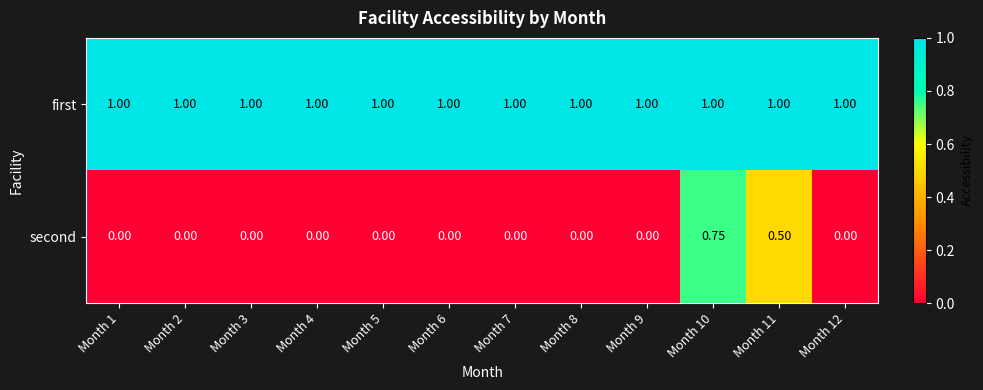

What is the maximum value shown in the chart?

1.0